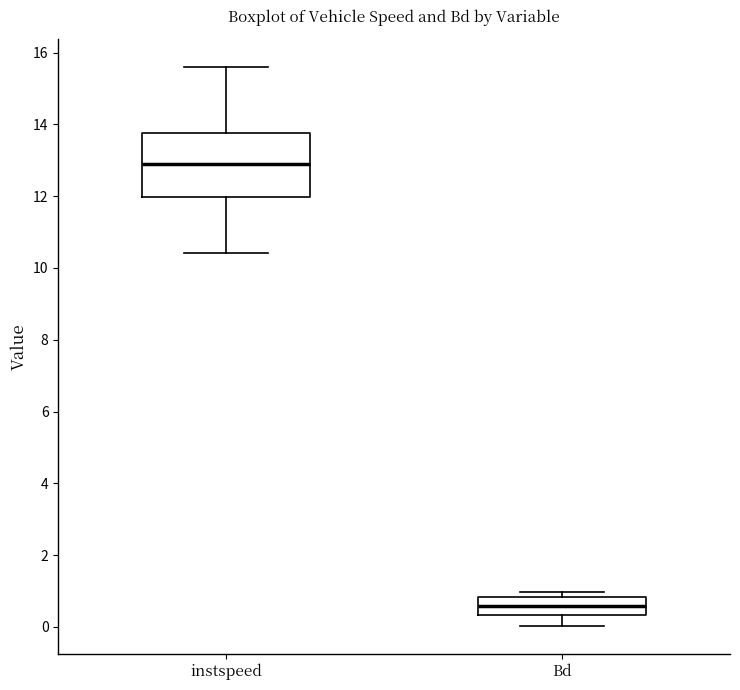

Reading left to right, transcribe this box plot: for each box, give where its median line is, the range the box spans, and where its two whiskers end, as read against the y-axis. The values are not printed on the chart, so give them approximately, as read against the axis.

instspeed: median 12.8, box 12.0 to 13.8, whiskers 10.4 to 15.6
Bd: median 0.6, box 0.4 to 0.8, whiskers 0.0 to 1.0